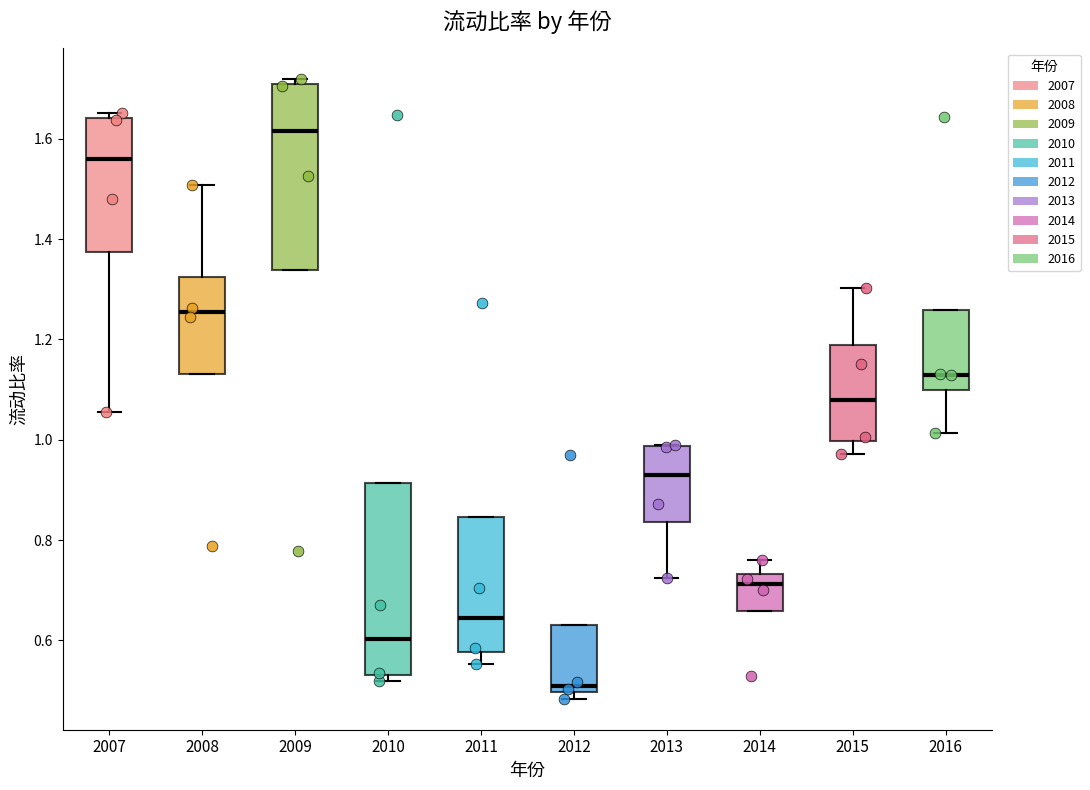

Reading left to right, read every box against the y-axis: the position of its median line, the range the box covers, and the ends of its whiskers. The values are not printed on the chart, so give them approximately, as read against the axis.

2007: median 1.56, box 1.38 to 1.64, whiskers 1.06 to 1.66
2008: median 1.26, box 1.14 to 1.32, whiskers 1.14 to 1.50
2009: median 1.62, box 1.34 to 1.70, whiskers 1.34 to 1.72
2010: median 0.60, box 0.54 to 0.92, whiskers 0.52 to 0.92
2011: median 0.64, box 0.58 to 0.84, whiskers 0.56 to 0.84
2012: median 0.50 (just above the box's lower edge), box 0.50 to 0.62, whiskers 0.48 to 0.62
2013: median 0.92, box 0.84 to 0.98, whiskers 0.72 to 0.98
2014: median 0.72, box 0.66 to 0.74, whiskers 0.66 to 0.76
2015: median 1.08, box 1.00 to 1.18, whiskers 0.98 to 1.30
2016: median 1.12, box 1.10 to 1.26, whiskers 1.02 to 1.26